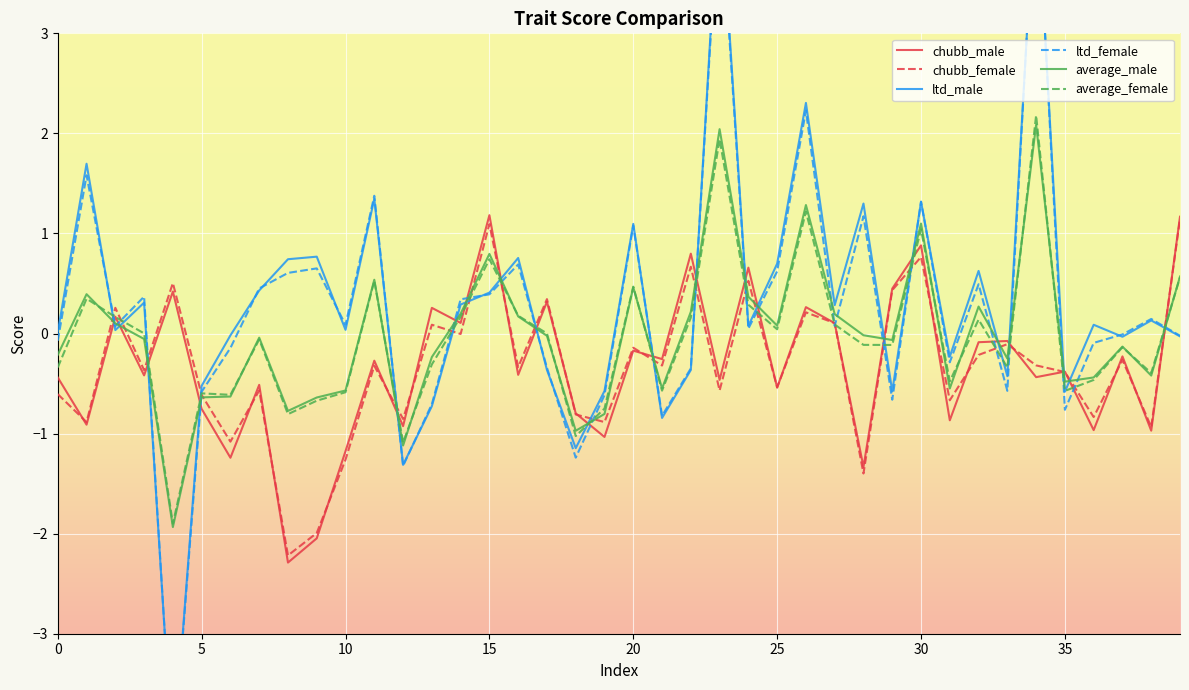

What is the label of the 22nd point from the right?

18